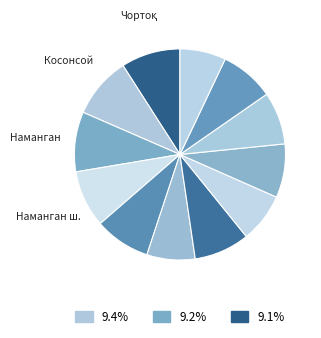

How many segments does this pie chart have?

12